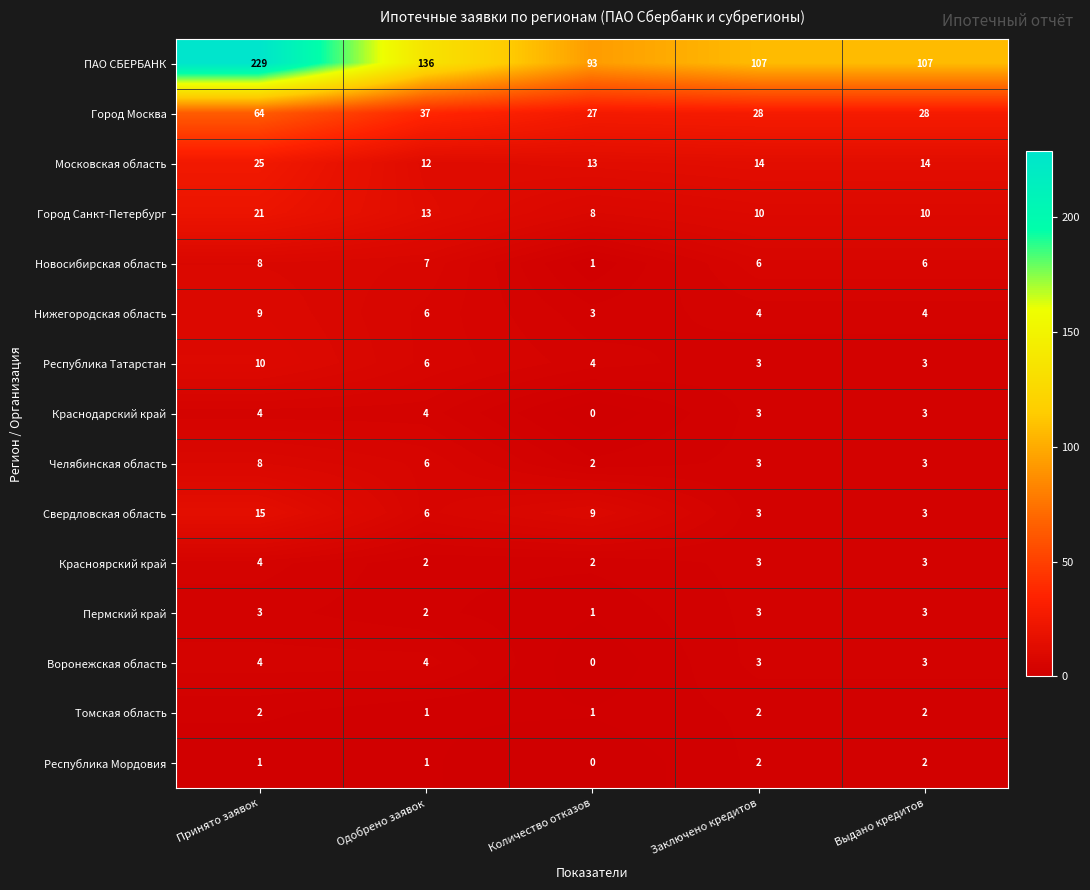

What is the difference between the maximum and minimum values in the Краснодарский край series?

4